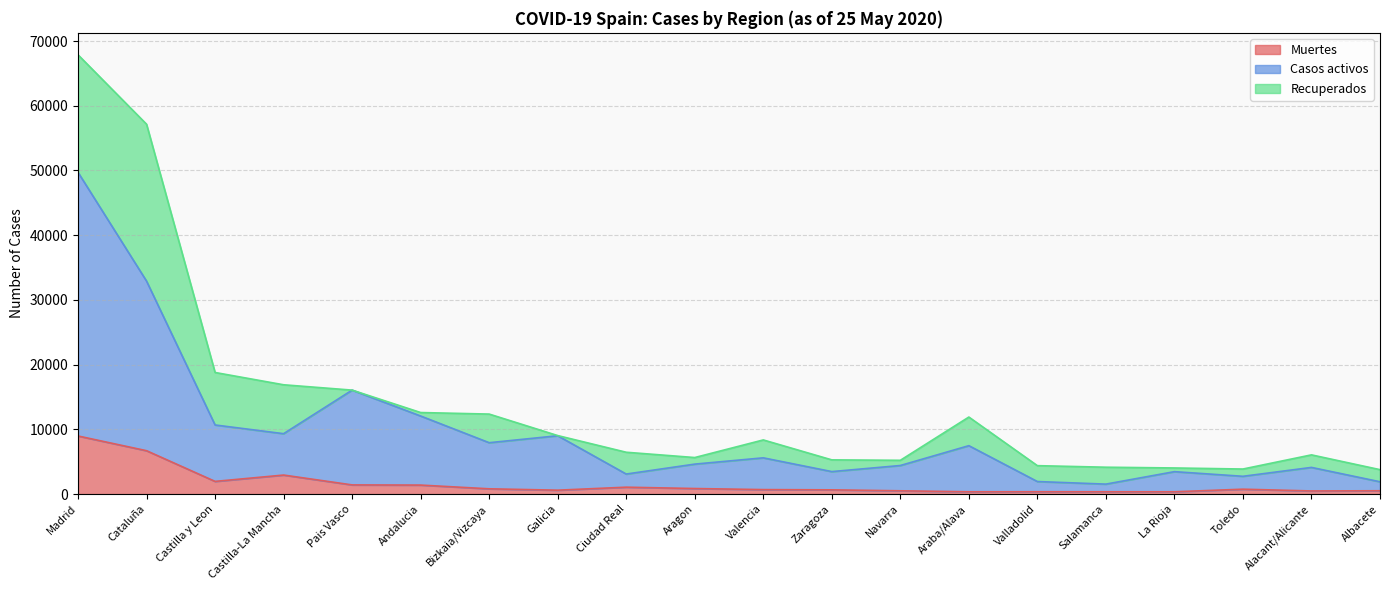

What is the label of the 1st point from the right?

Albacete